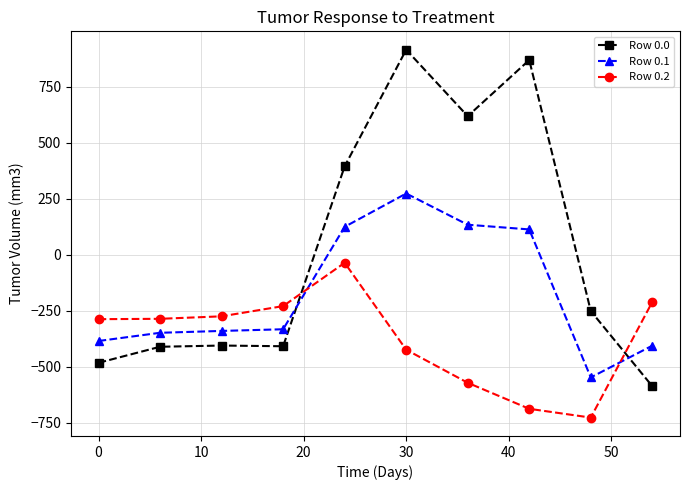

Rank the series by their maximum value, from lowest to highest.

Row 0.2, Row 0.1, Row 0.0